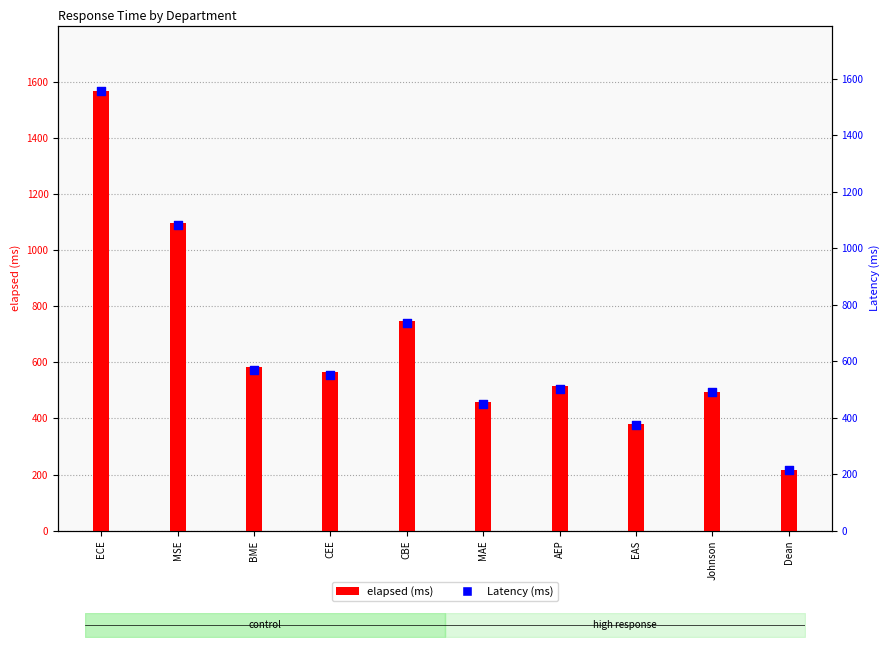

Approximately how many times larger is the value at ECE compared to CEE?

2.8